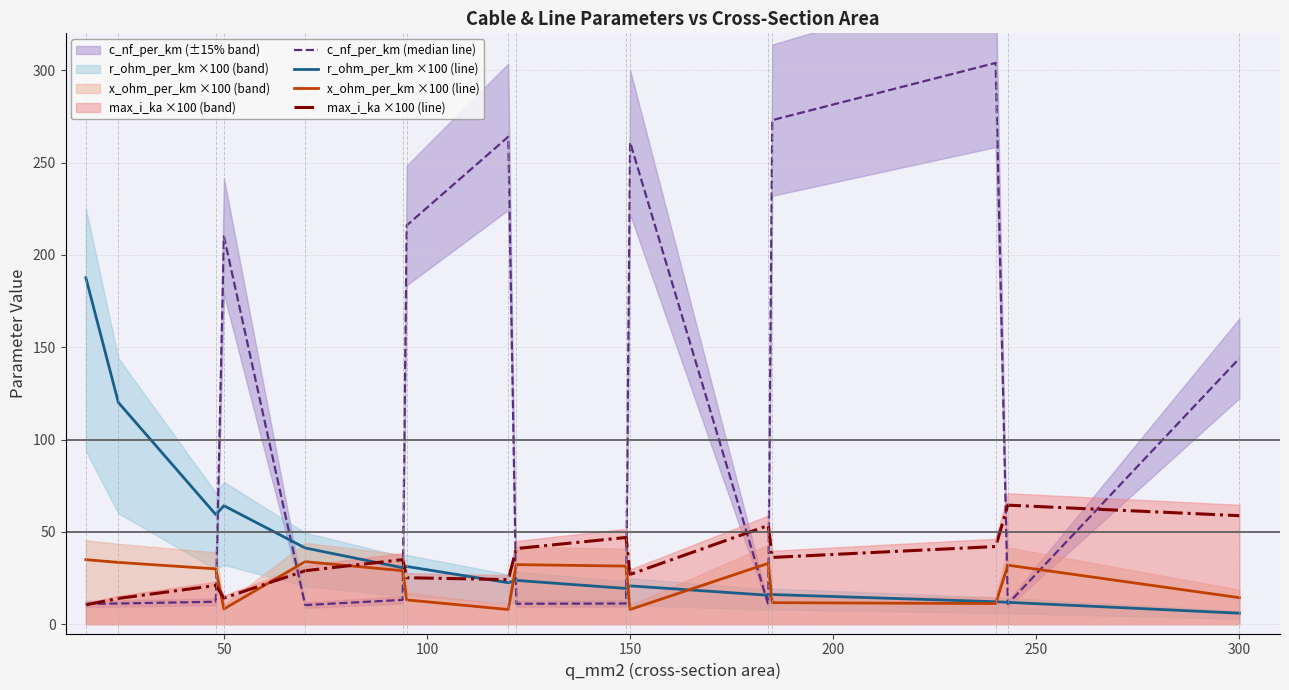

What is the lowest value of the x_ohm_per_km ×100 (line) series?

8.0